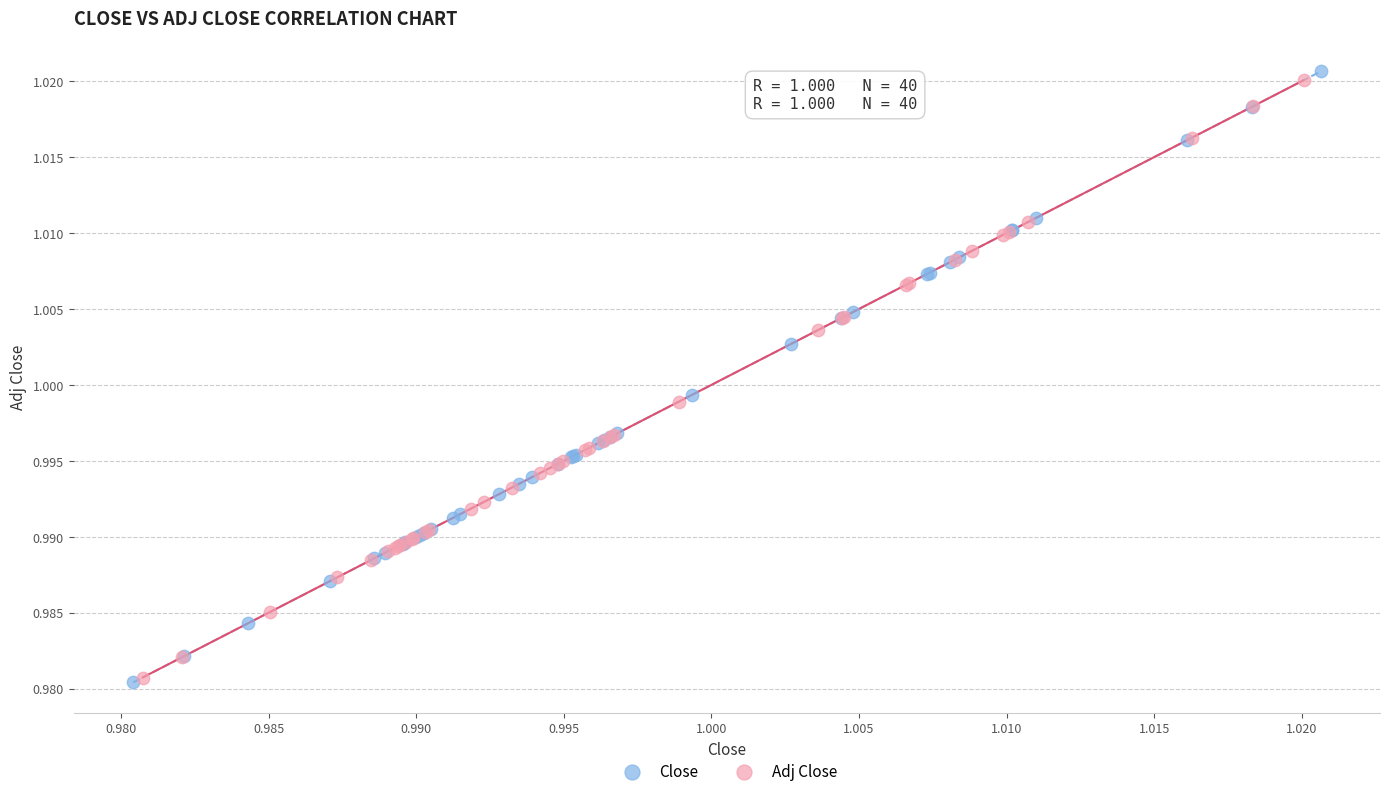

Which series reaches the maximum Y coordinate?

Close